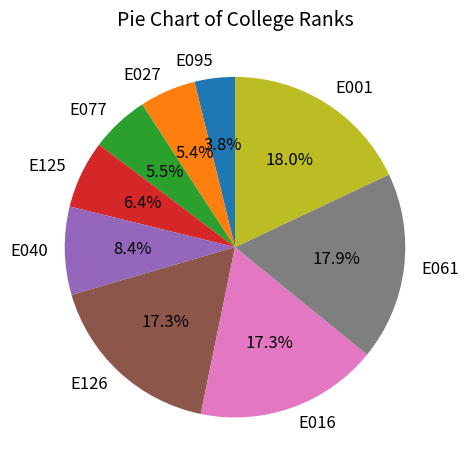

The E125 slice represents 12% of the pie. True or false?

False